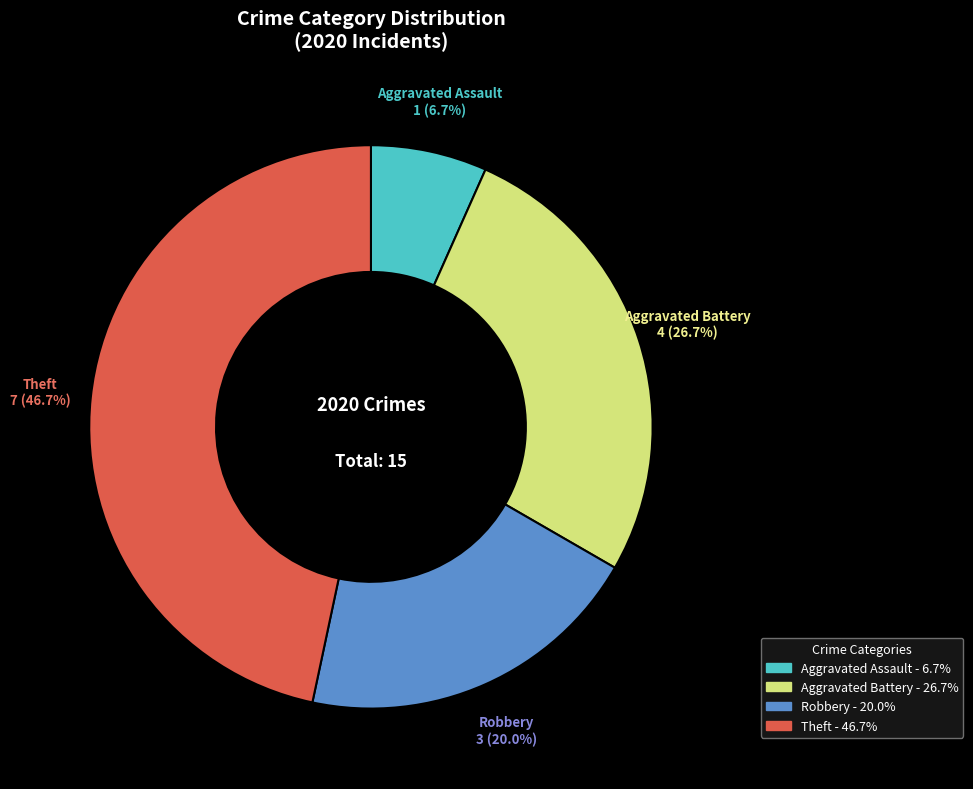

How many segments does this pie chart have?

4